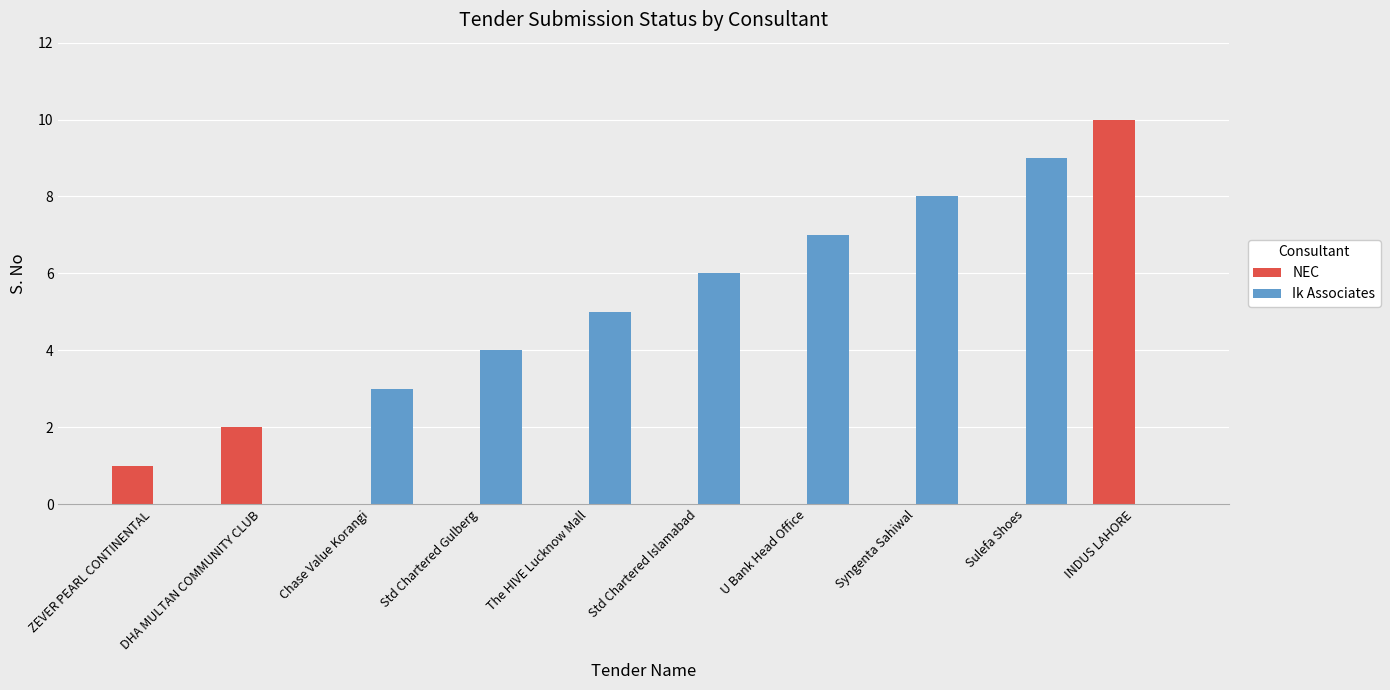

What is the highest value of the Ik Associates series?

9